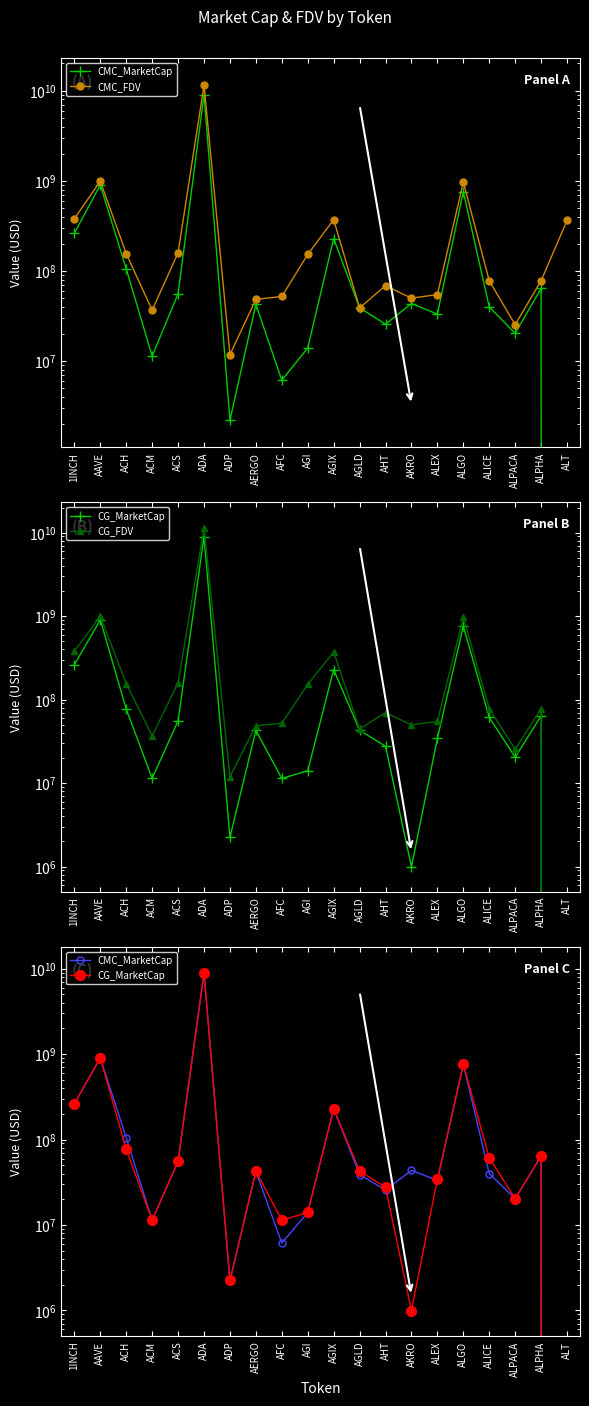

Reading left to right, what are all the values shown in this chart?

CMC_MarketCap: 1INCH=262442705	AAVE=900960173	ACH=105309006	ACM=11364959	ACS=55843616	ADA=8971250885	ADP=2213706	AERGO=42621298	AFC=6144884	AGI=14025911	AGIX=228589813	AGLD=38973913	AHT=25694070	AKRO=43591743	ALEX=33243189	ALGO=757895998	ALICE=39914253	ALPACA=20351897	ALPHA=64143249	ALT=0
CMC_FDV: 1INCH=380396285	AAVE=991176804	ACH=155825774	ACM=36745098	ACS=159296897	ADA=11498903116	ADP=11801283	AERGO=48433293	AFC=52167803	AGI=152690376	AGIX=370881355	AGLD=38973913	AHT=68885290	AKRO=49915330	ALEX=54812439	ALGO=968033706	ALICE=77895289	ALPACA=25372423	ALPHA=78033150	ALT=362932976
CG_MarketCap: 1INCH=262586458	AAVE=900589449	ACH=77009705	ACM=11375008	ACS=55725171	ADA=8946789758	ADP=2244347	AERGO=42841601	AFC=11366474	AGI=14057174	AGIX=228743354	AGLD=42941886	AHT=27579416	AKRO=996218	ALEX=34352478	ALGO=757854093	ALICE=61306785	ALPACA=20380209	ALPHA=64043323	ALT=0
CG_FDV: 1INCH=380604647	AAVE=990768556	ACH=155773699	ACM=36704027	ACS=158958602	ADA=11488237974	ADP=11964631	AERGO=48683637	AFC=52160089	AGI=152464575	AGIX=371130472	AGLD=44453297	AHT=69900019	AKRO=49810918	ALEX=54782690	ALGO=967980188	ALICE=77937071	ALPACA=25407719	ALPHA=77911585	ALT=0